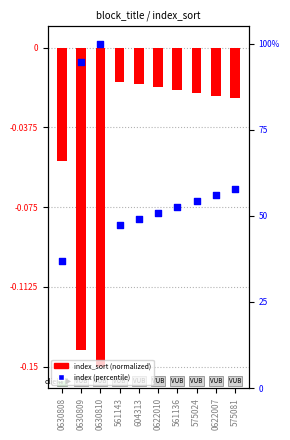

Is the value of index_sort (normalized) at 0622007 greater than the value of index (percentile) at 561136?

No